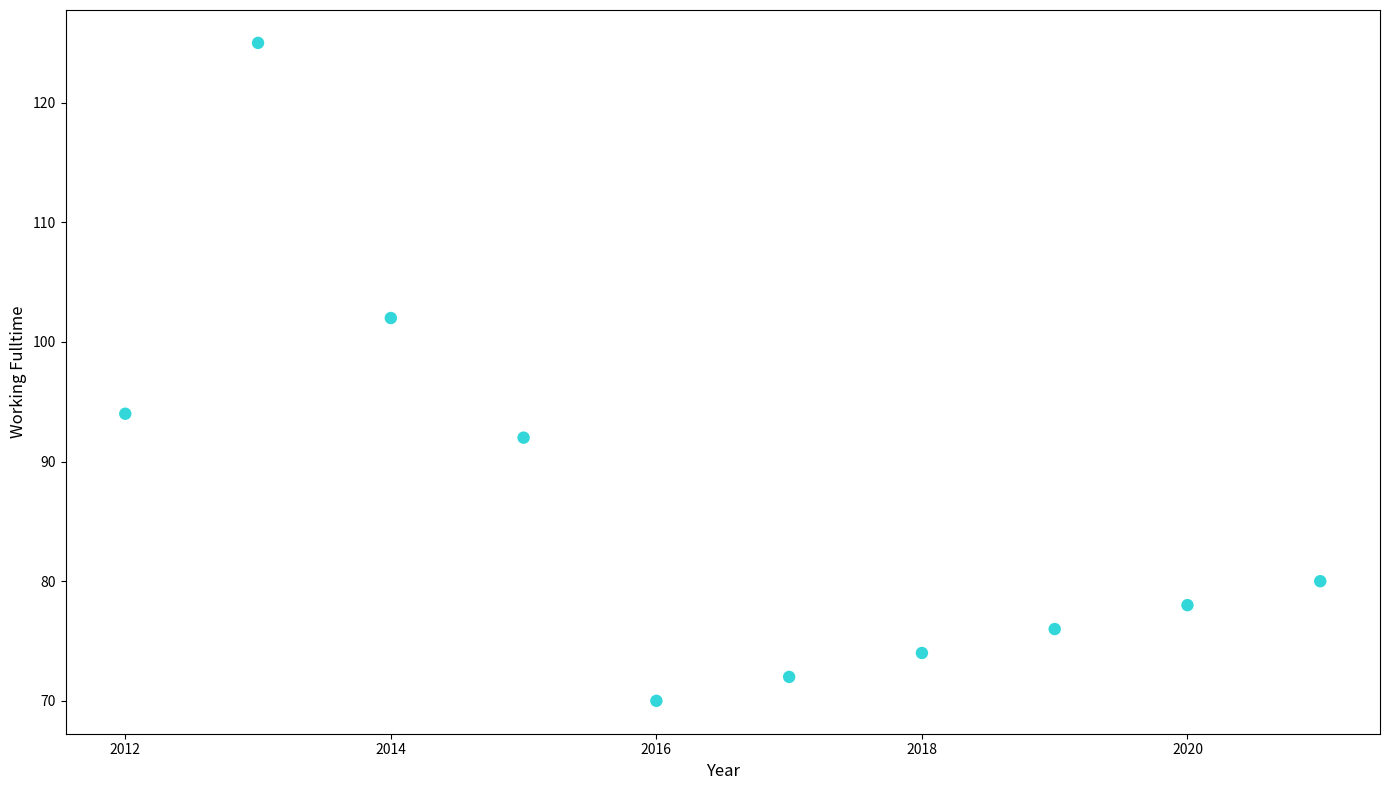

What is the range of Y values (max minus min)?

55